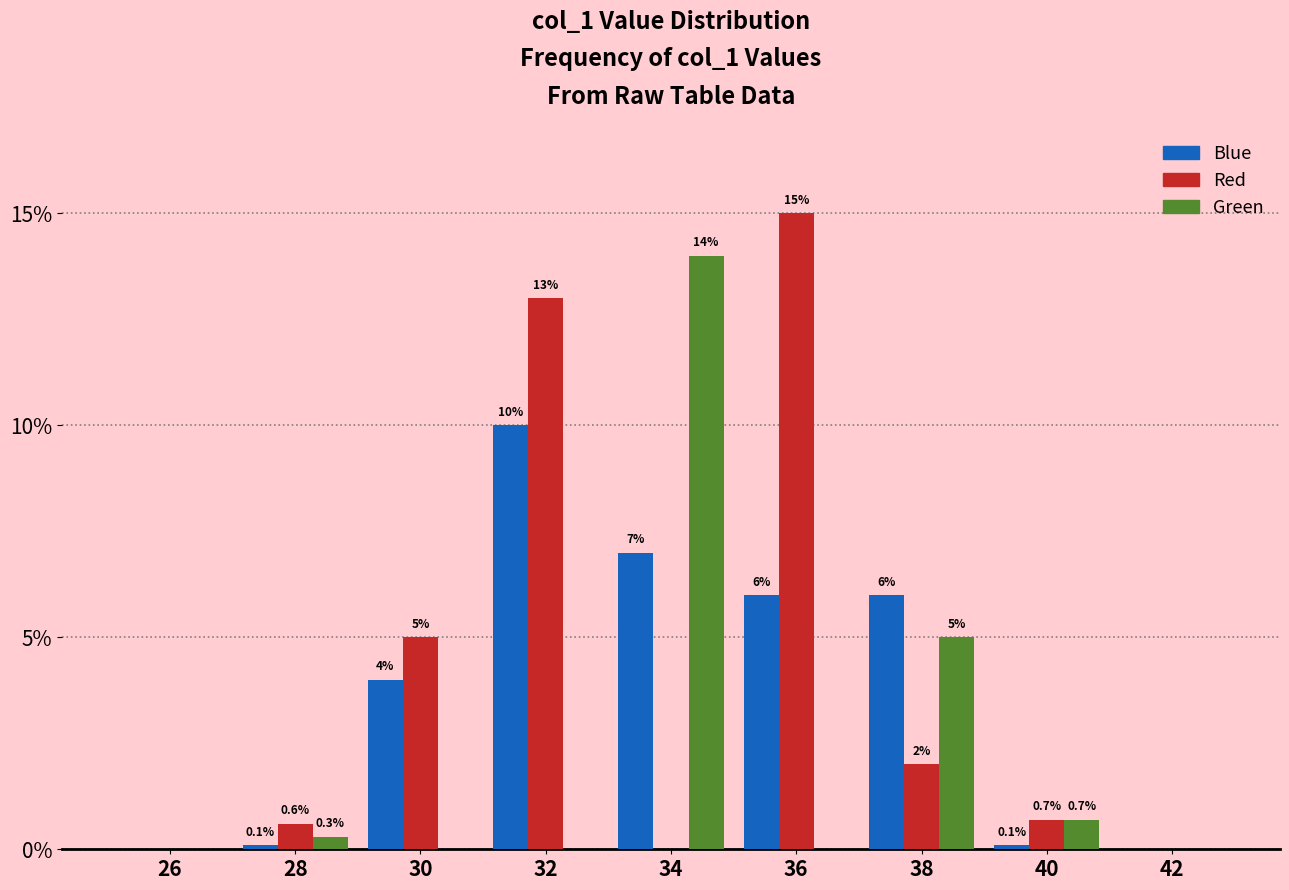

Reading left to right, extract all data points from this chart.

Blue: 26=0.0	28=0.1	30=4.0	32=10.0	34=7.0	36=6.0	38=6.0	40=0.1	42=0.0
Red: 26=0.0	28=0.6	30=5.0	32=13.0	34=0.0	36=15.0	38=2.0	40=0.7	42=0.0
Green: 26=0.0	28=0.3	30=0.0	32=0.0	34=14.0	36=0.0	38=5.0	40=0.7	42=0.0